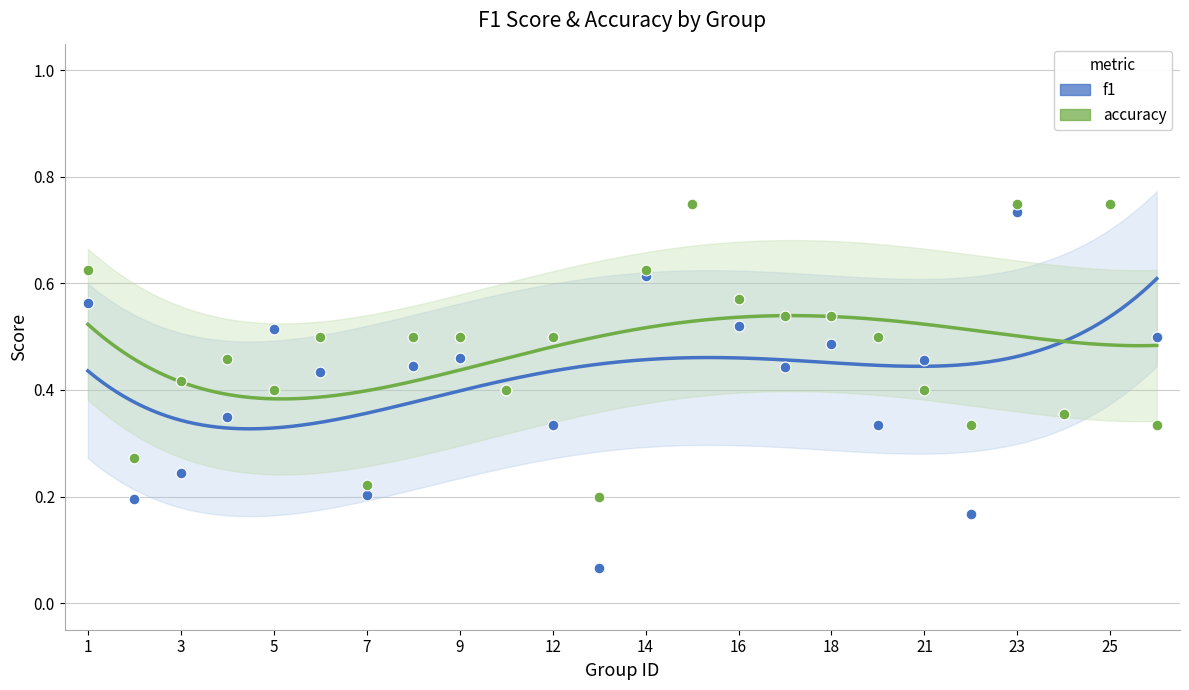

Which series reaches the minimum Y coordinate?

f1